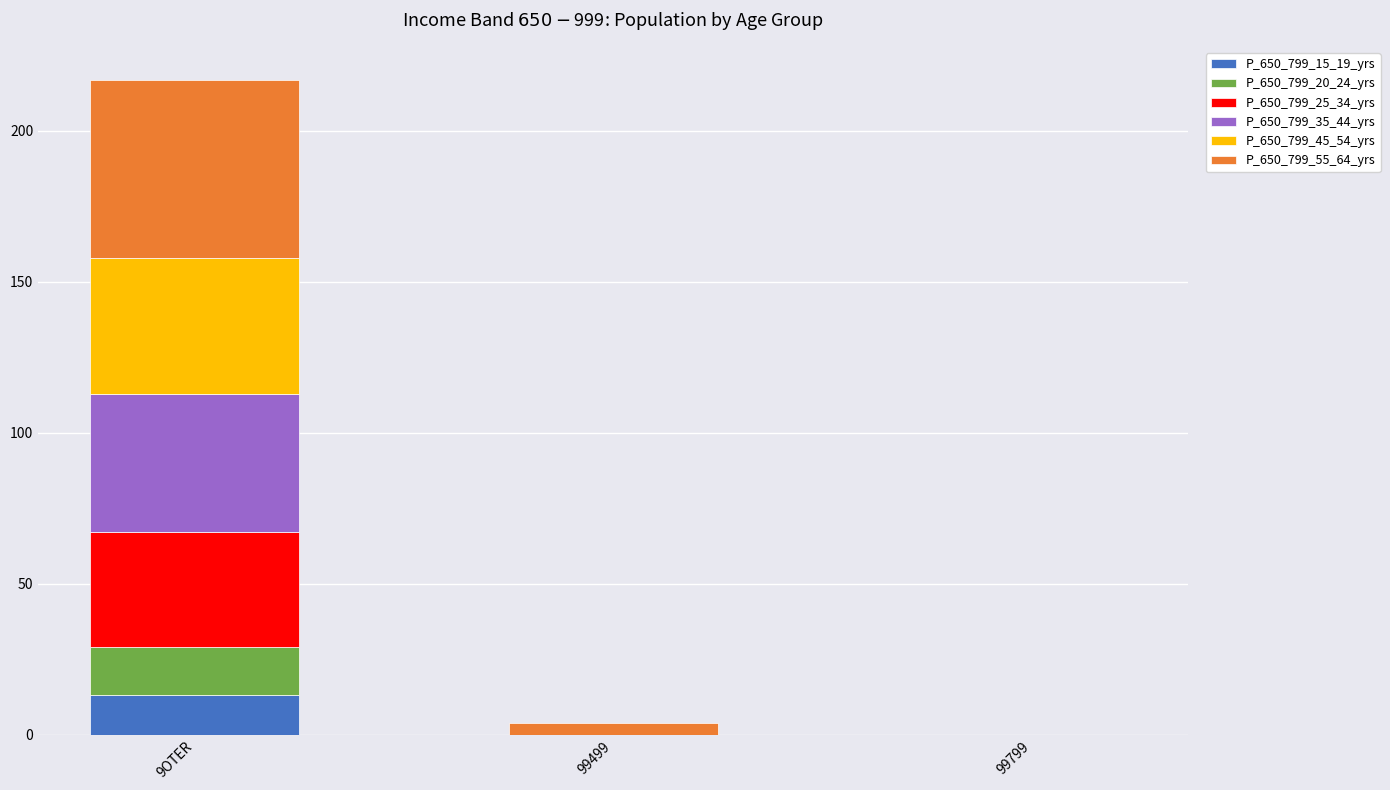

Reading left to right, list the values for the P_650_799_15_19_yrs series.

9OTER=13	99499=0	99799=0